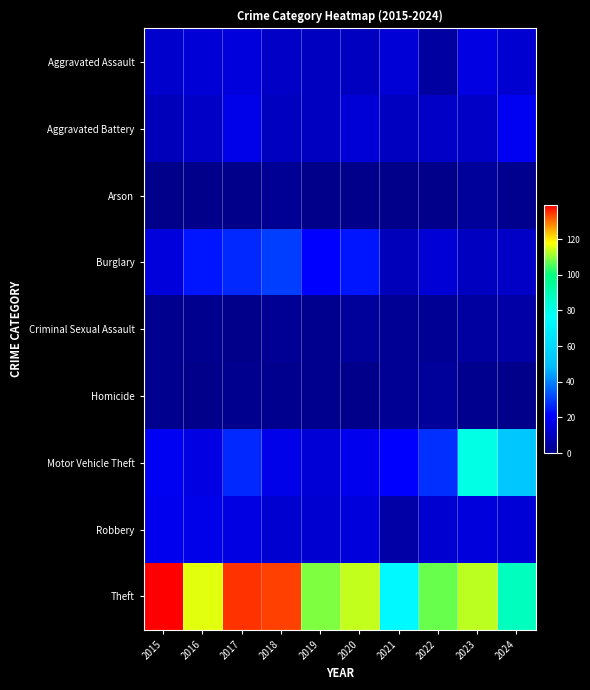

At how many categories does at least one series exceed 92?

8